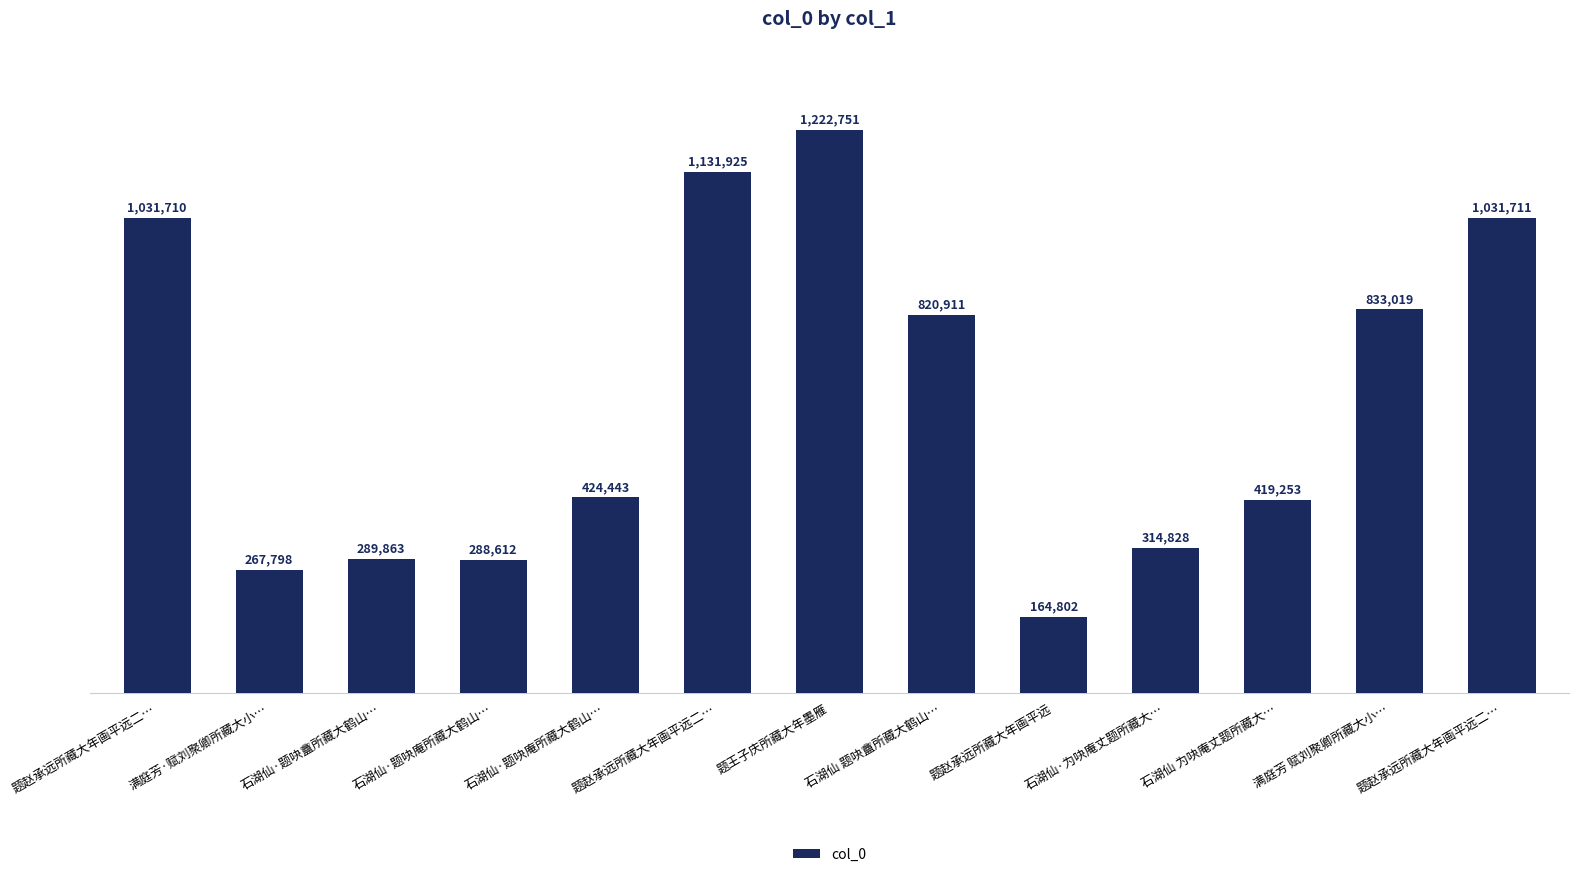

At which category does the chart reach its peak across all series?

题王子庆所藏大年墨雁